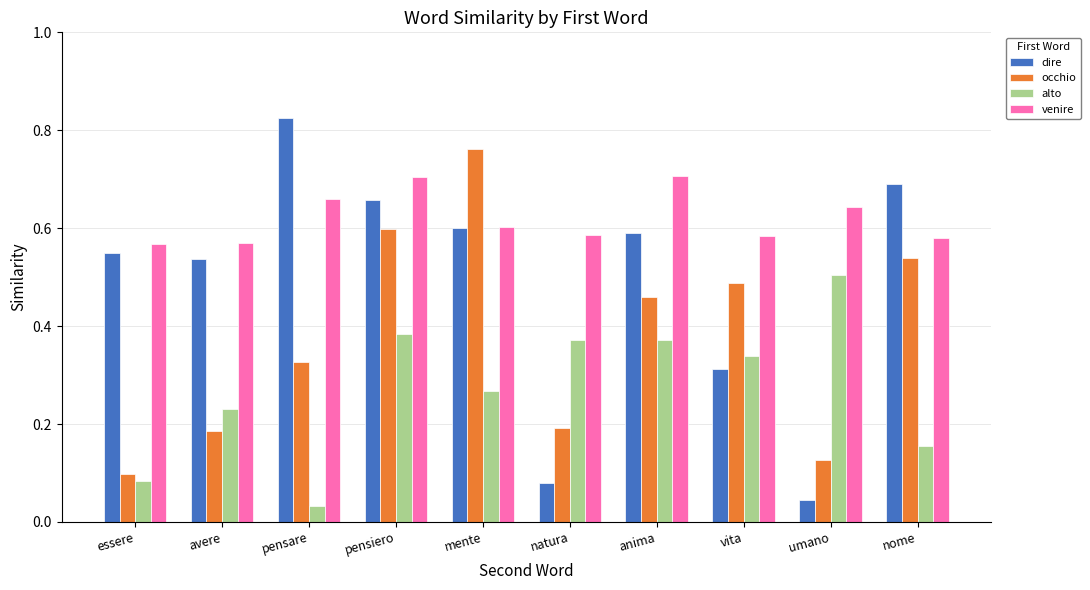

Count the number of categories in the chart.

10